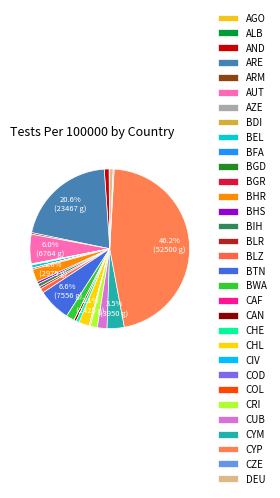

What is the smallest slice in the pie chart?

CAF